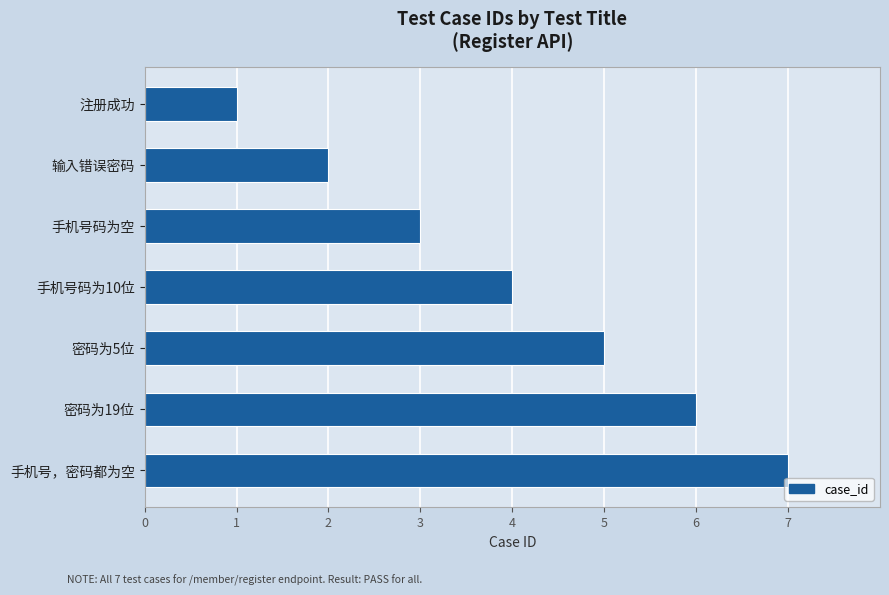

What is the maximum value shown in the chart?

7